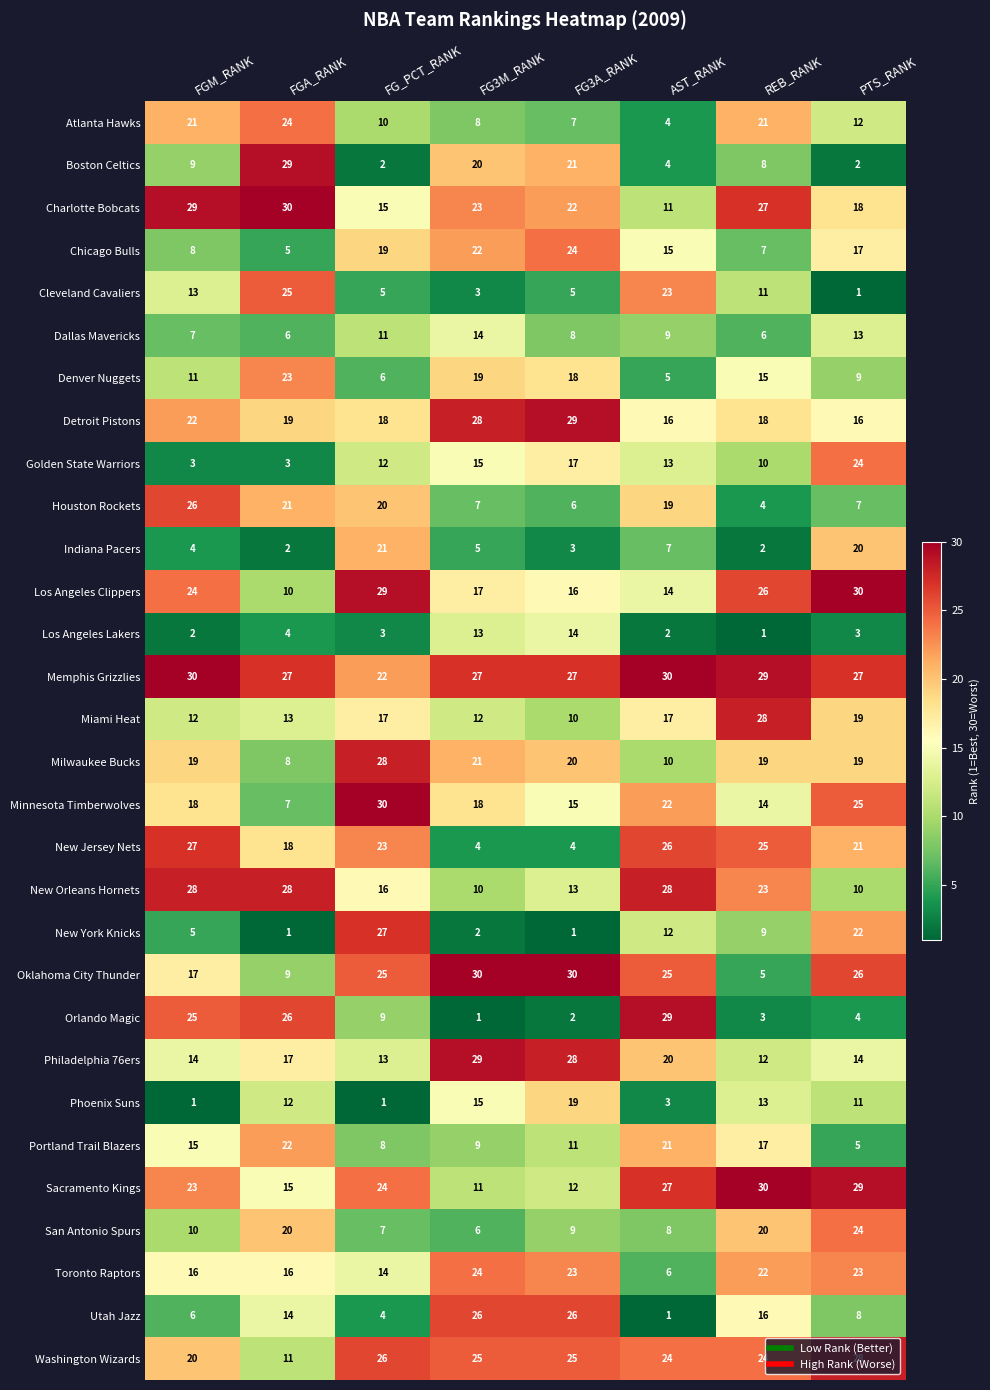

Where does the Orlando Magic series first go above 9?

FGM_RANK